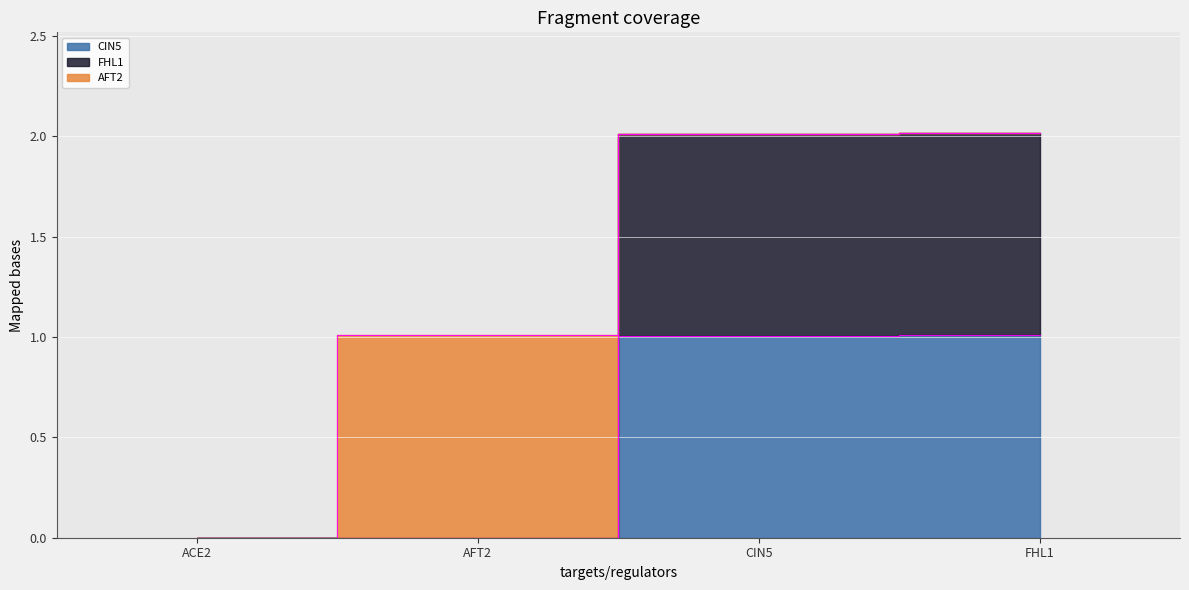

How many values in FHL1 are above zero?

2